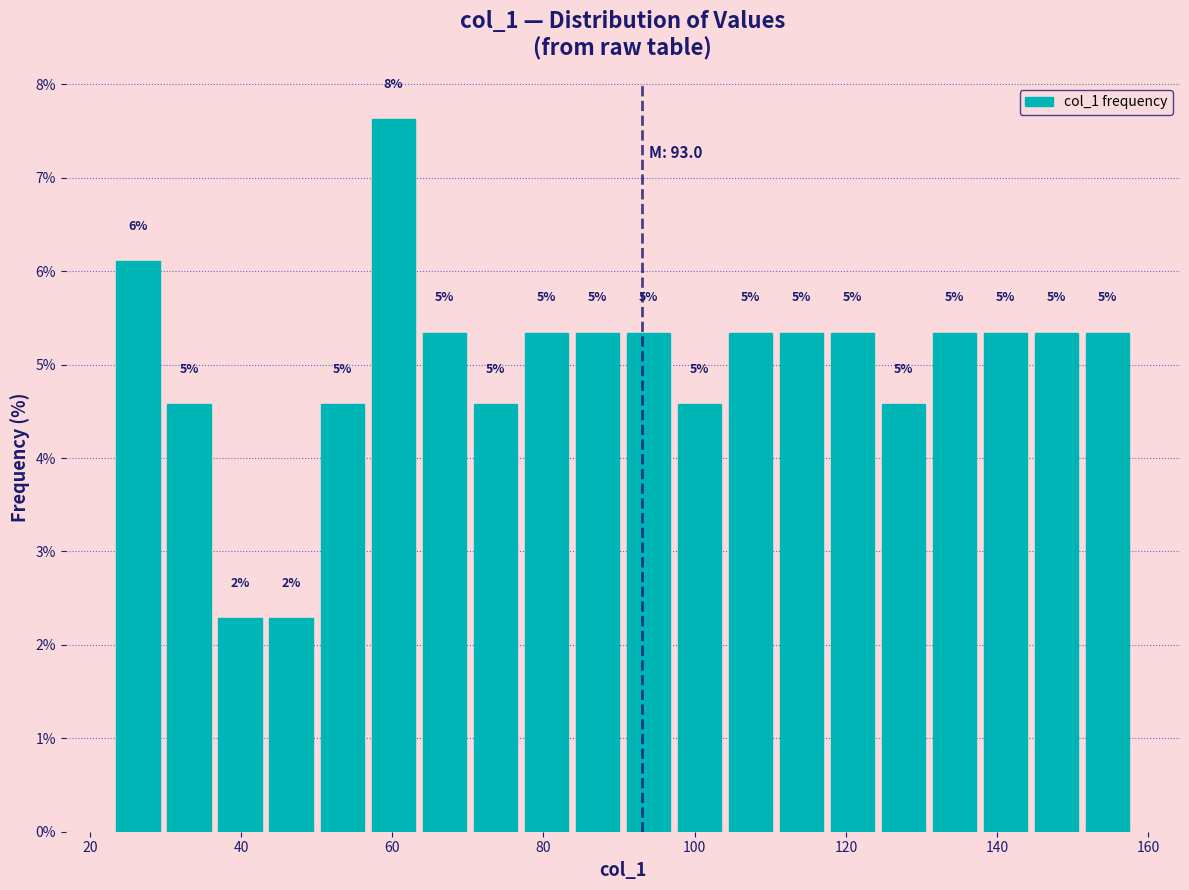

Read against the x-axis, roughly where is the centre of the tallest bar?

60